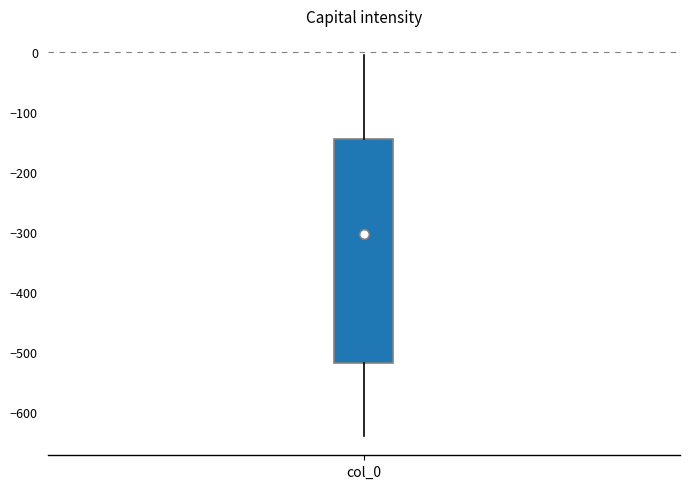

Read this box plot against the y-axis: the position of the median line, the range covered by the box, and the ends of both whiskers. The values are not printed on the chart, so give them approximately, as read against the axis.

median -300, box -520 to -150, whiskers -640 to 0